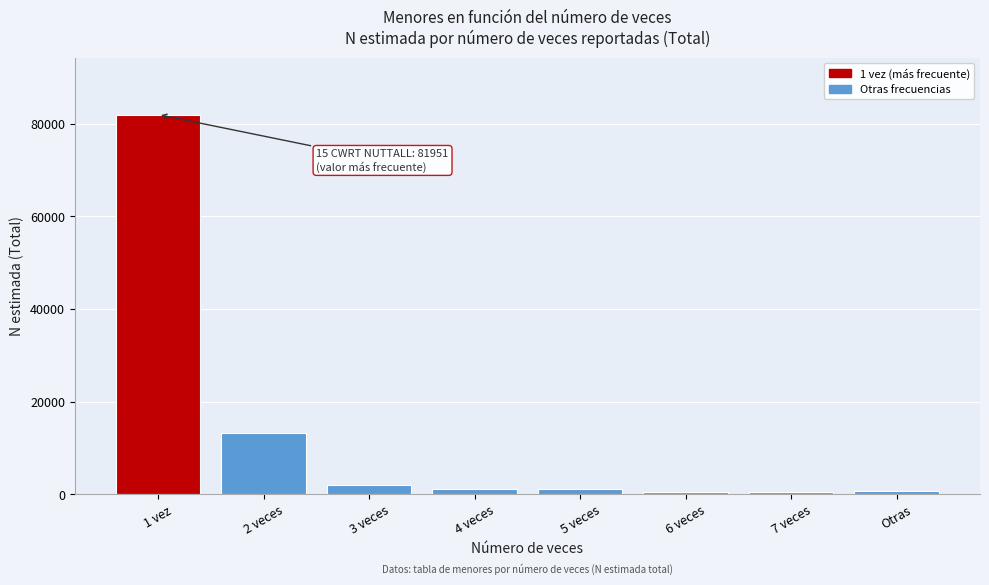

The value at 2 veces is 13259. True or false?

True